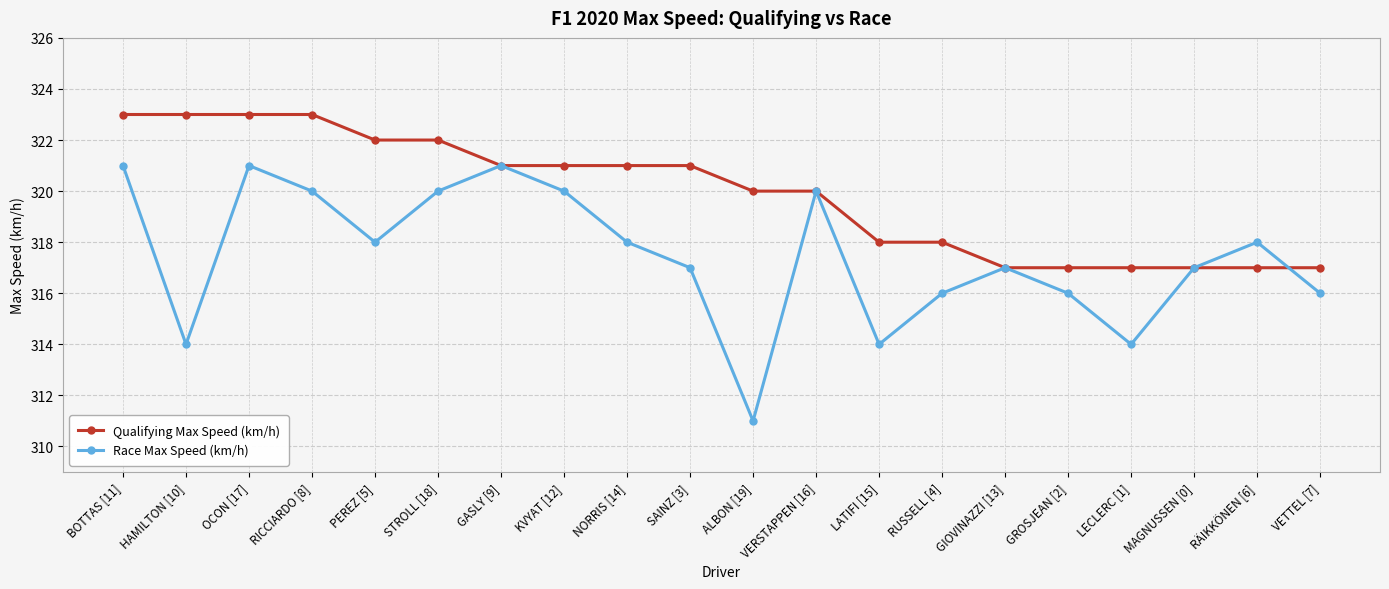

What is the sum of all Qualifying Max Speed (km/h) values?

6398